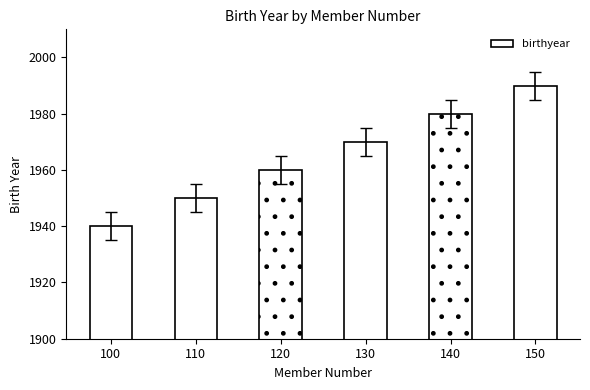

What is the change in value from 130 to 150?

+20